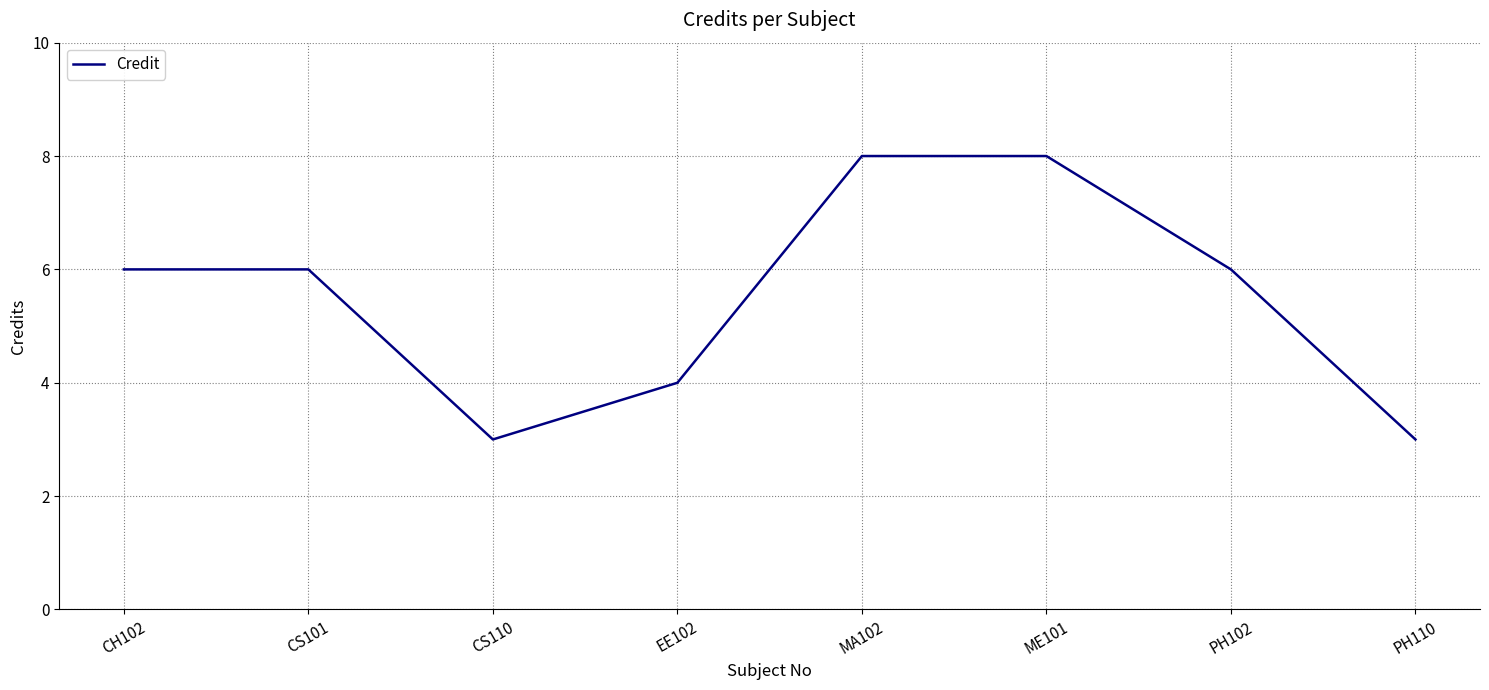

What position from the right is CS101?

7